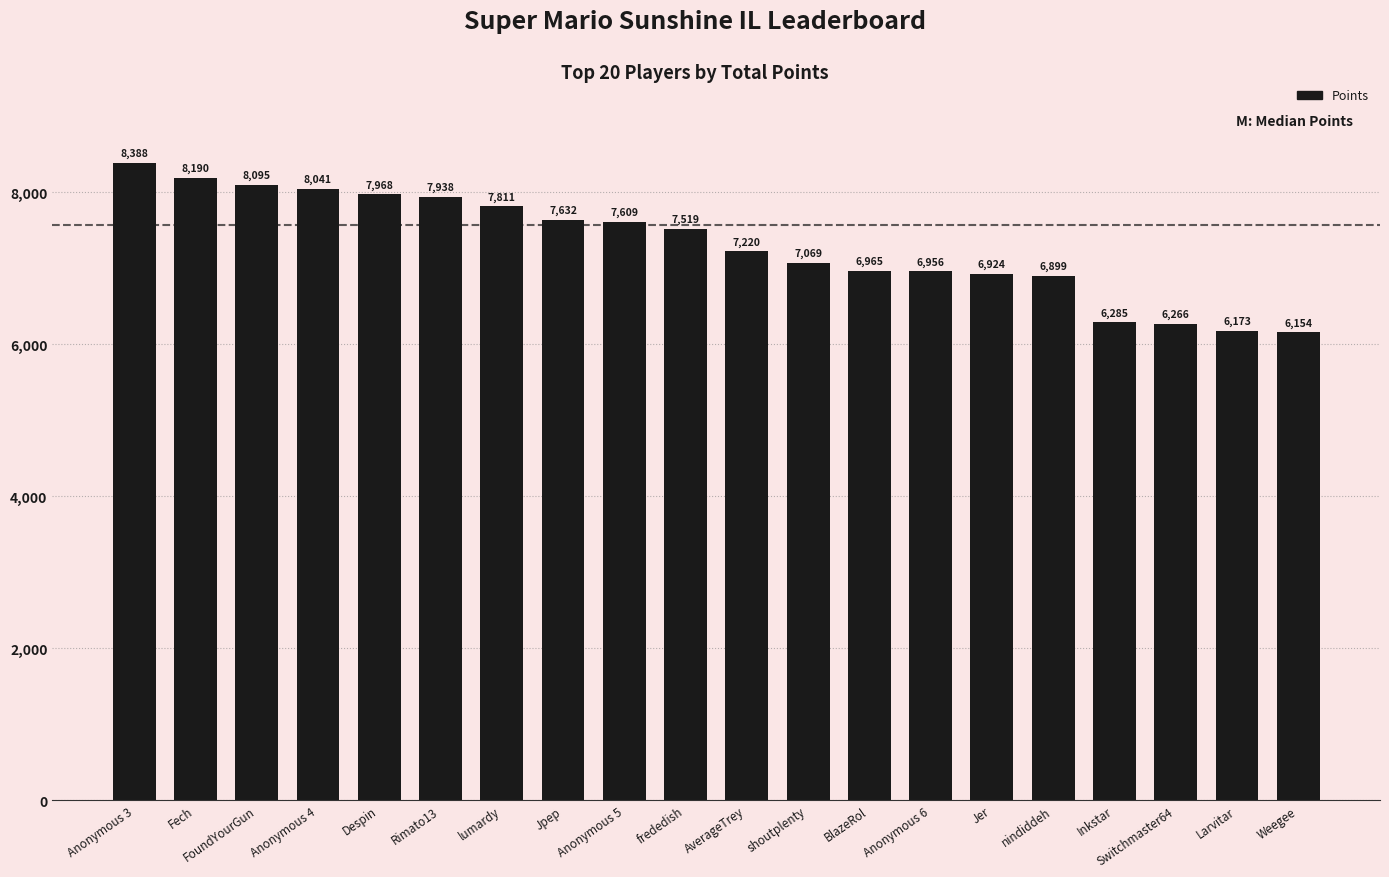

What is the label of the 18th bar from the left?

Switchmaster64